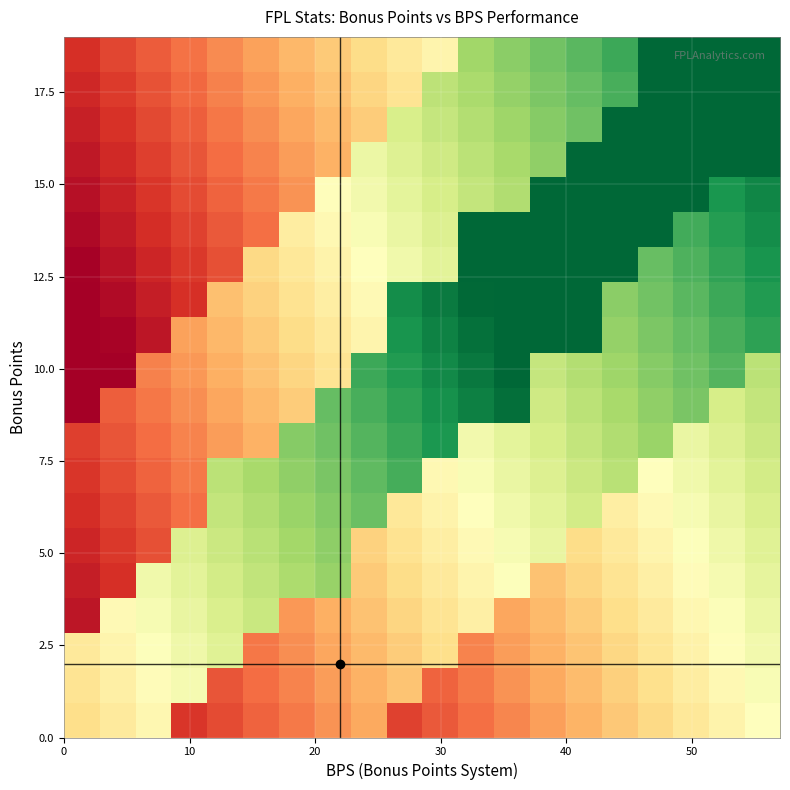

Count the number of categories in the chart.

20